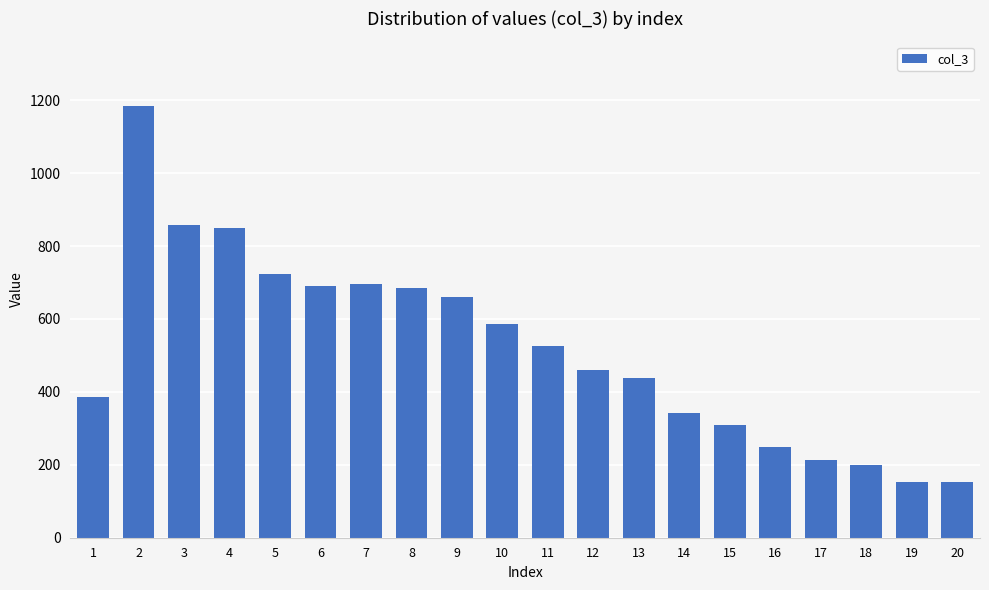

What is the maximum value shown in the chart?

1184